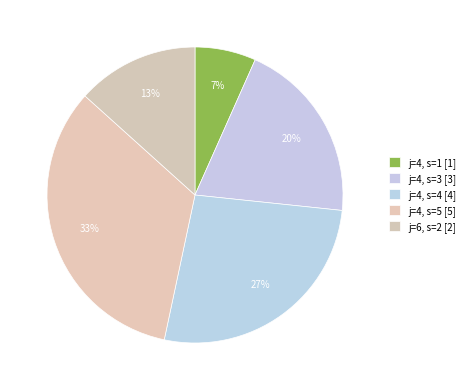

How many segments does this pie chart have?

5